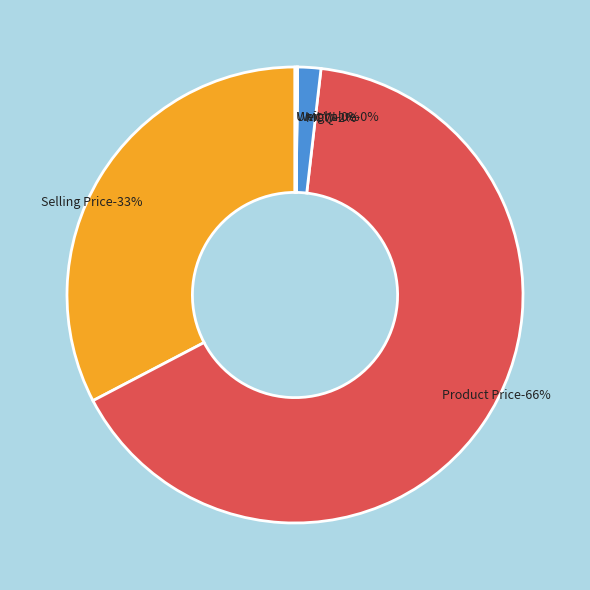

Rank the categories by value from lowest to highest.

Weight, Unit Value, MOQ, Selling Price, Product Price